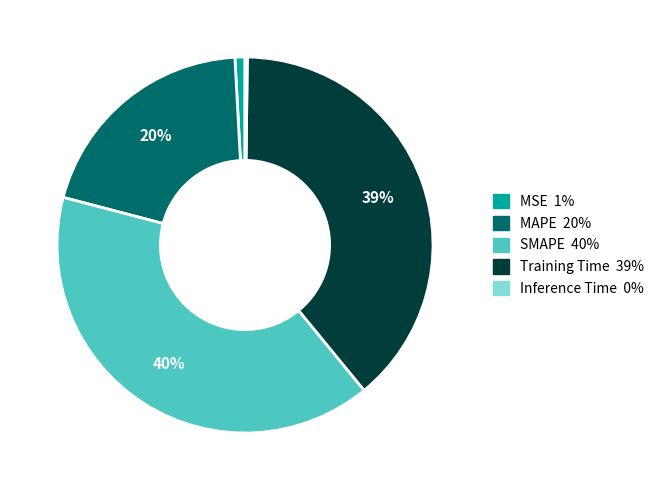

The MSE slice represents 15% of the pie. True or false?

False